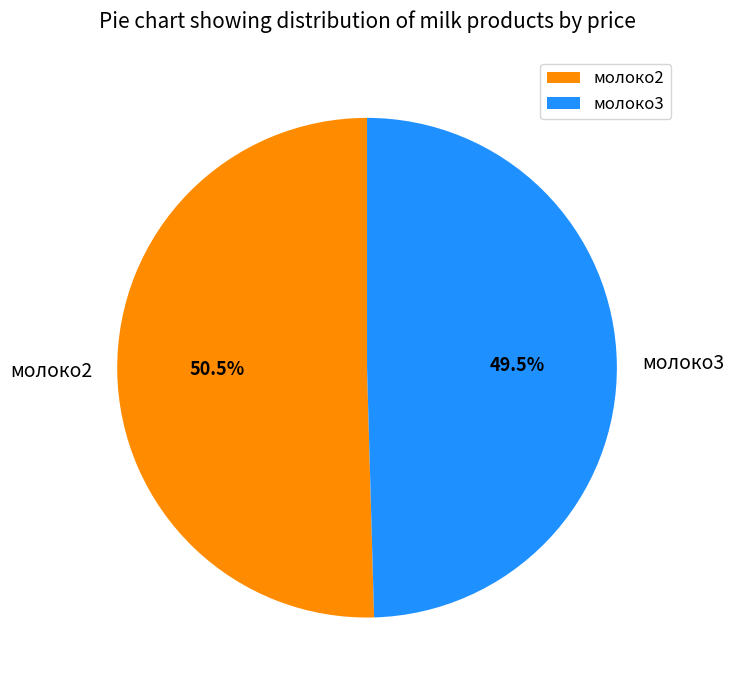

Does any single category account for the majority?

Yes